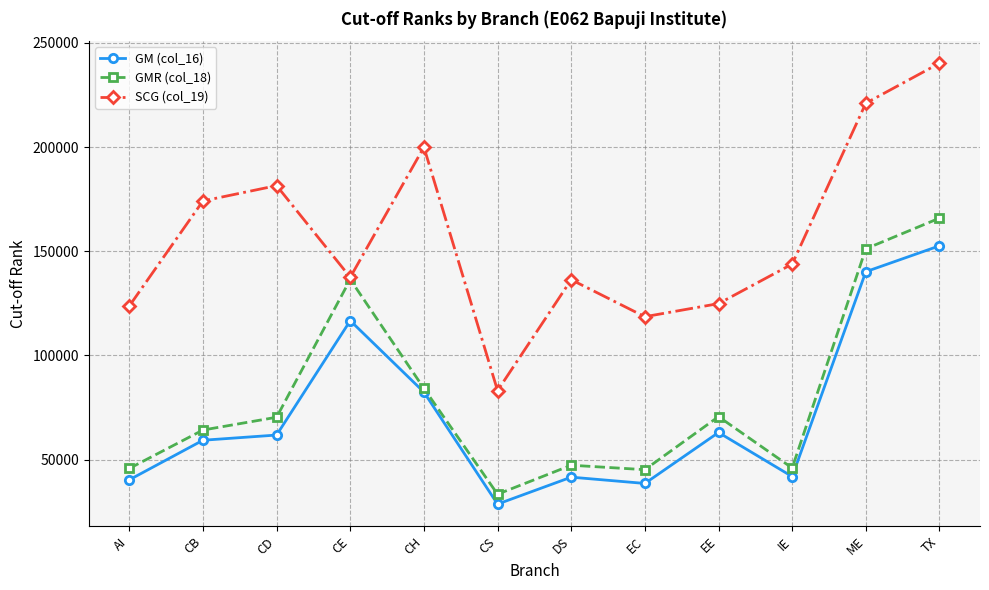

What is the difference between the highest and lowest values at CE?

20807